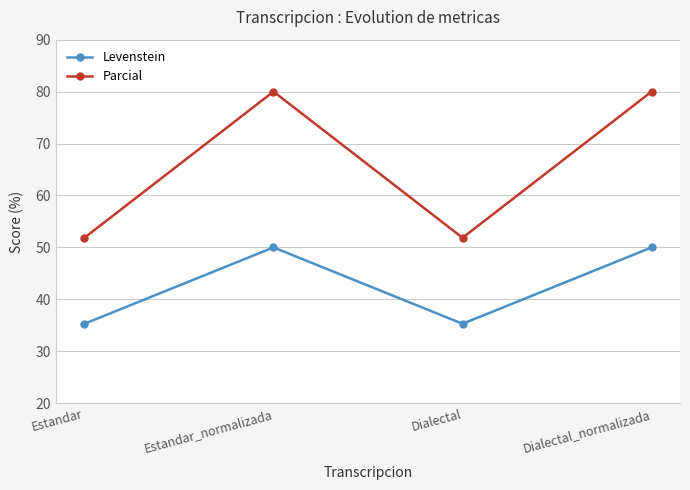

At Estandar_normalizada, list the series in order from smallest to largest.

Levenstein, Parcial